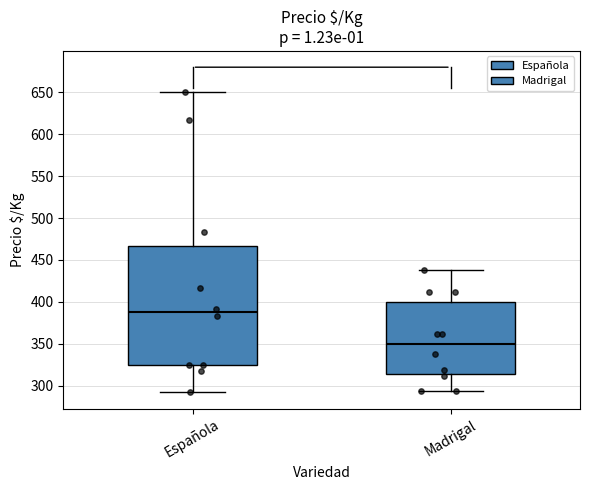

Which box has the lowest median line?

Madrigal